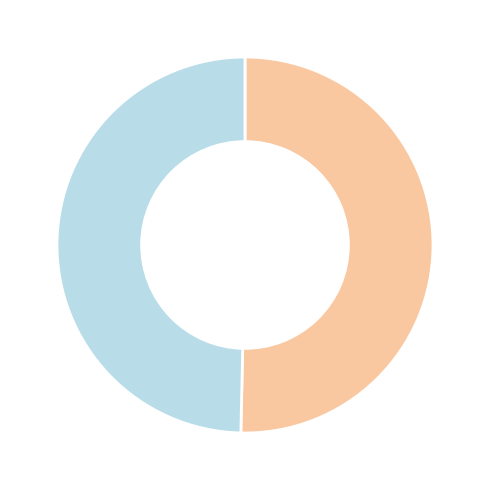

Does any single category account for the majority?

Yes